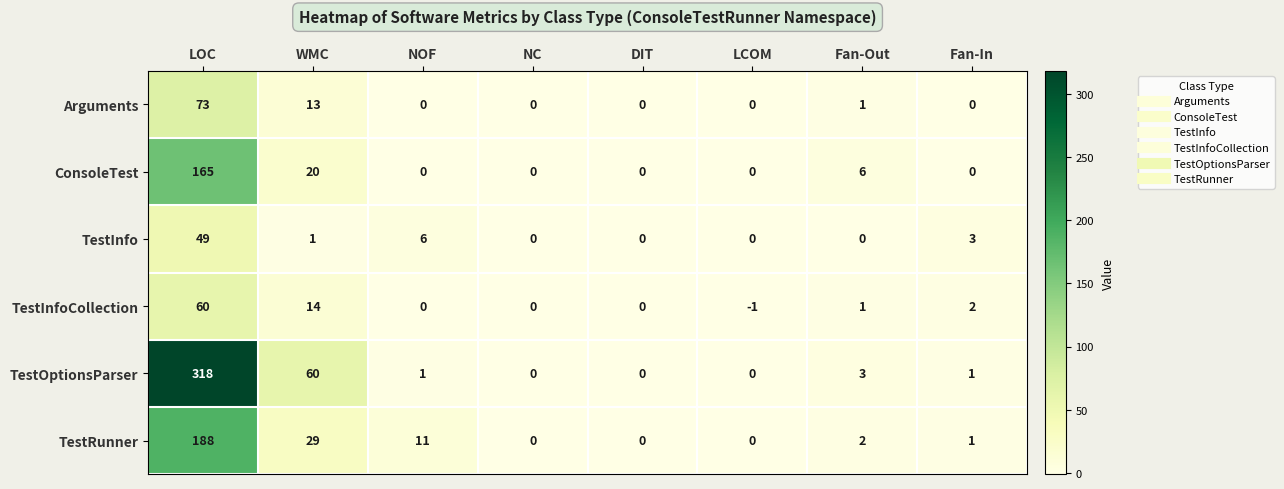

Count the number of data series in this chart.

6